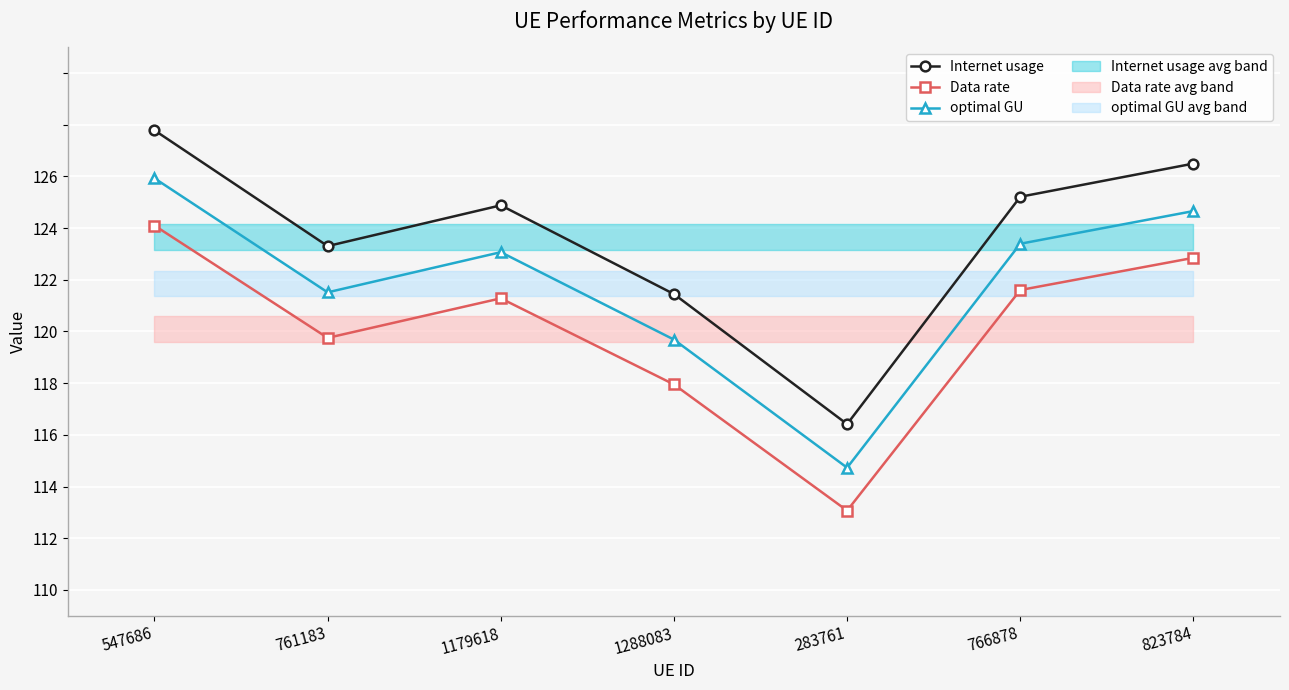

Between 1179618 and 766878, which series saw the biggest shift?

Internet usage